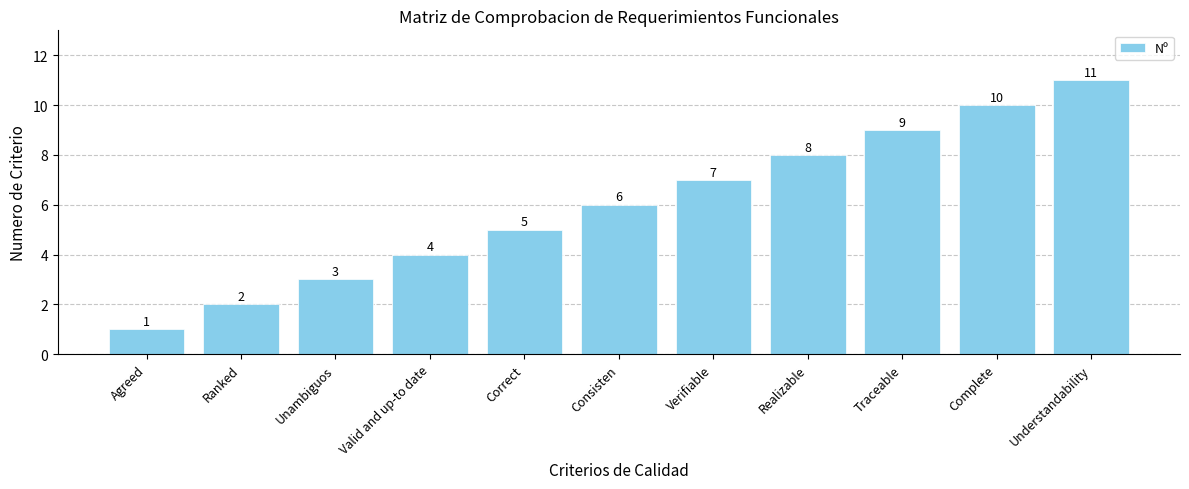

What is the ratio of the value at Realizable to the value at Consisten?

1.3